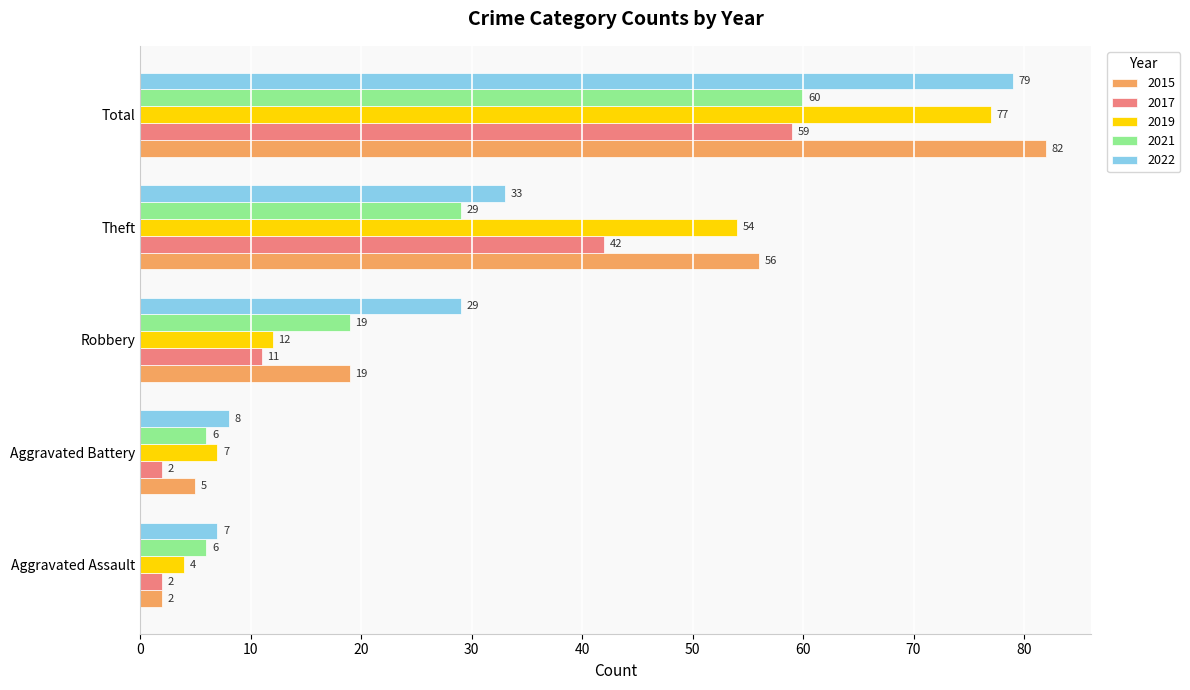

List the series in order of their peak value, highest first.

2015, 2022, 2019, 2021, 2017